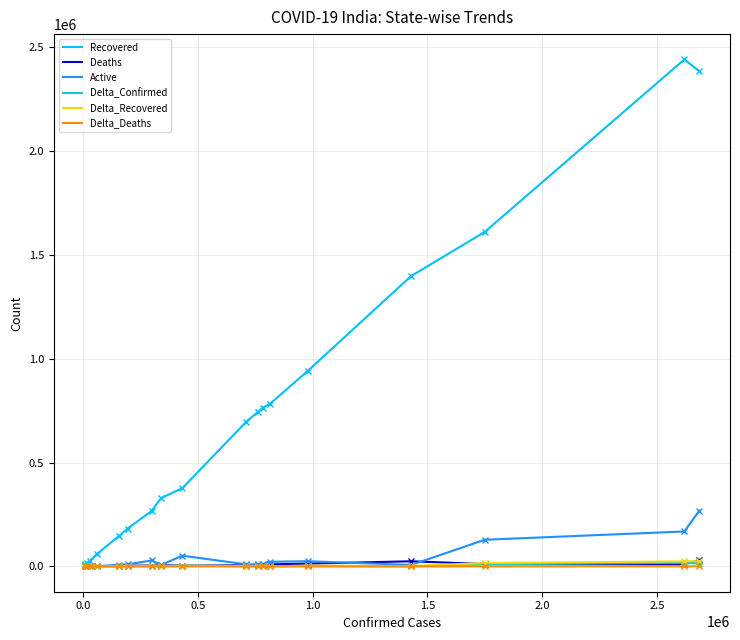

What is the greatest value displayed?

2440300